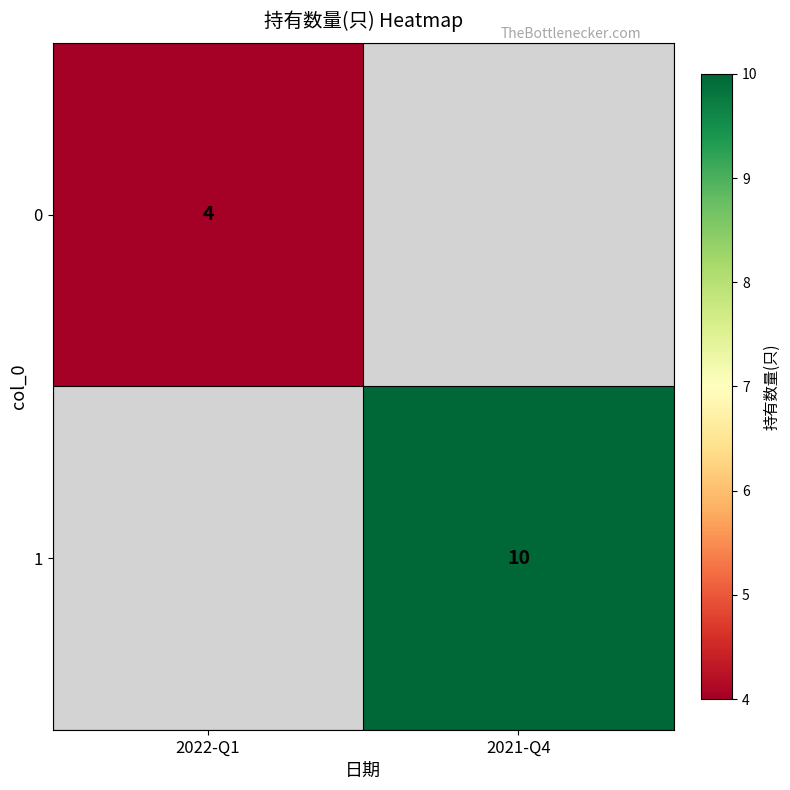

How many categories are shown in the chart?

2